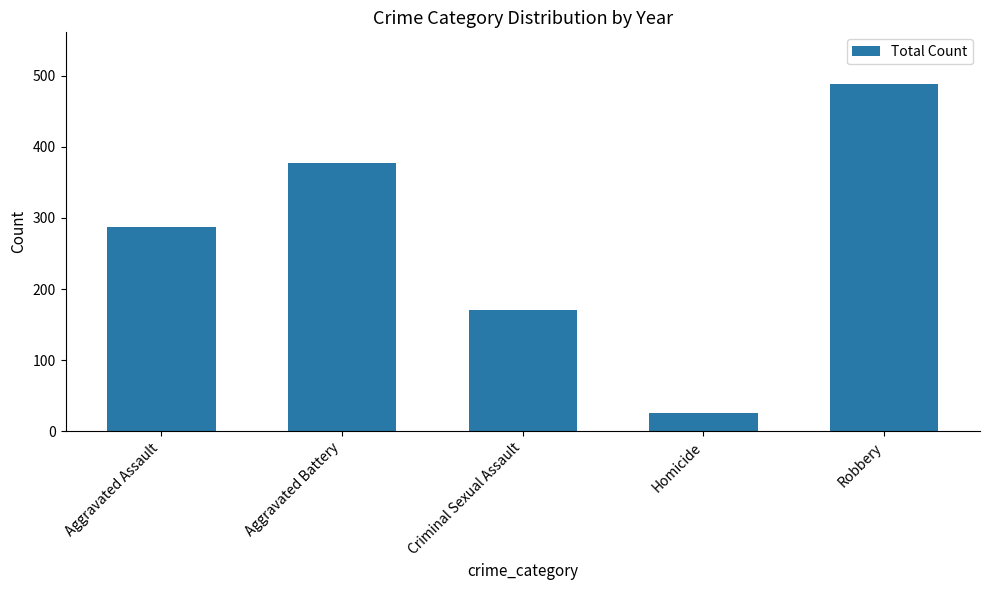

Reading left to right, transcribe all the data shown in this chart.

Aggravated Assault=287	Aggravated Battery=377	Criminal Sexual Assault=170	Homicide=25	Robbery=488